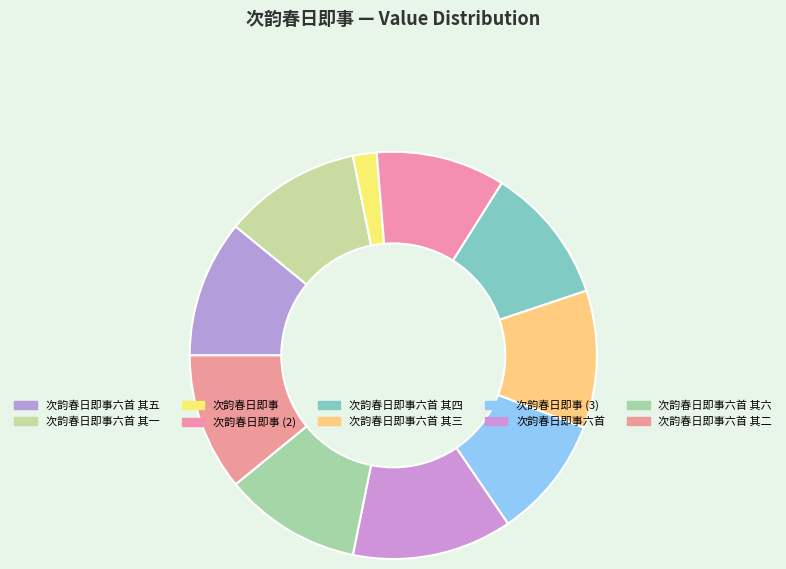

Is the sum of 次韵春日即事 and 次韵春日即事六首 其二 greater than half?

No